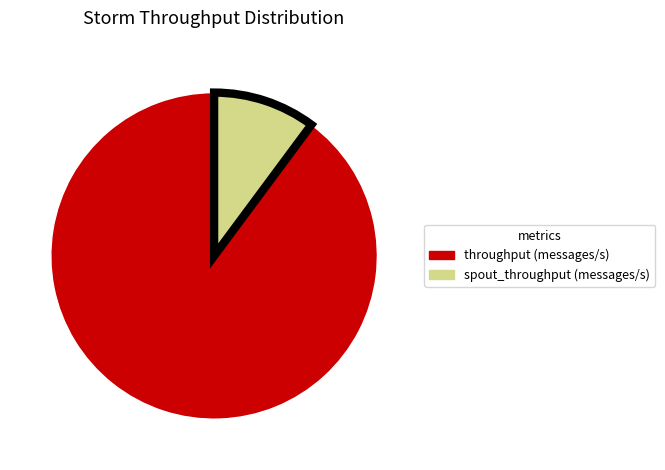

Is there any slice that represents more than half of the pie?

Yes